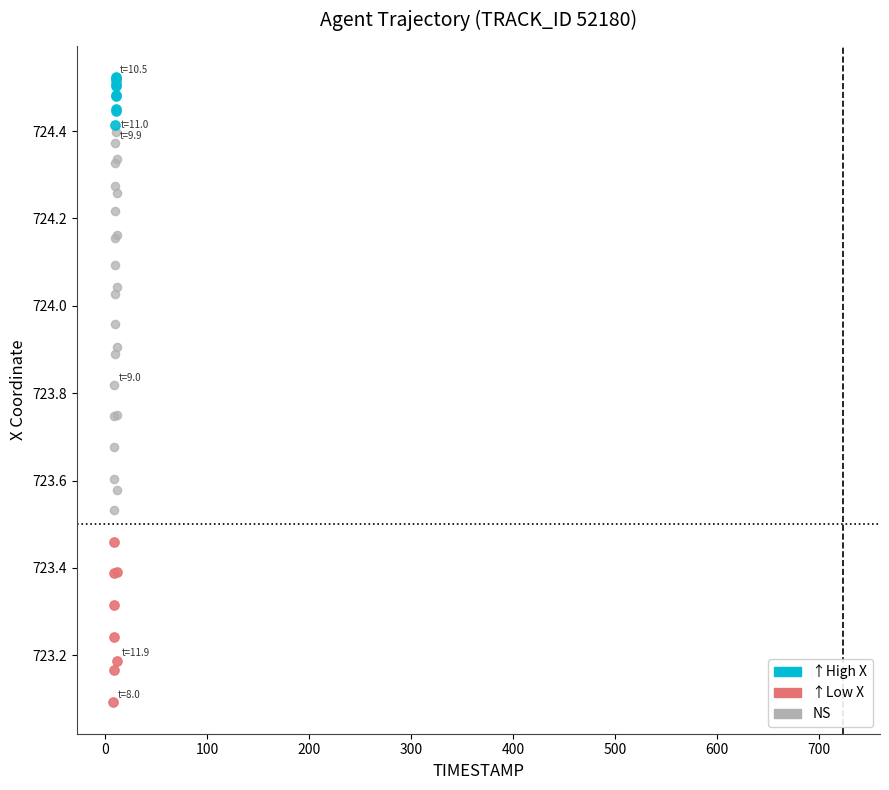

Which series contains the highest Y value?

↑High X